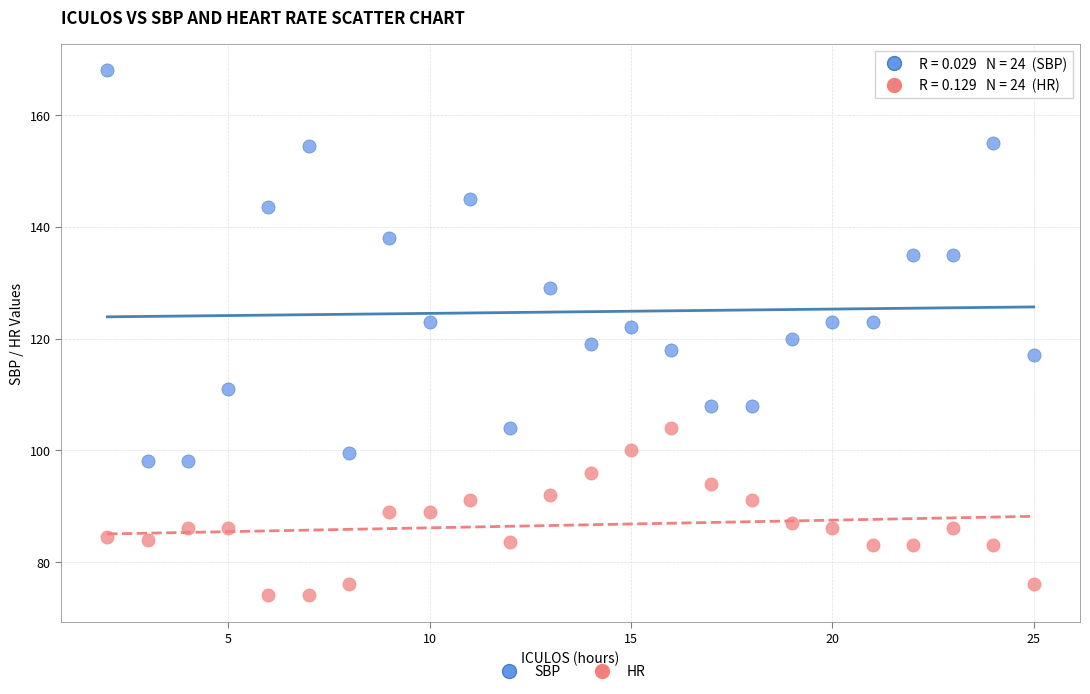

Across all data points, what is the range of Y values (max minus min)?

94.0